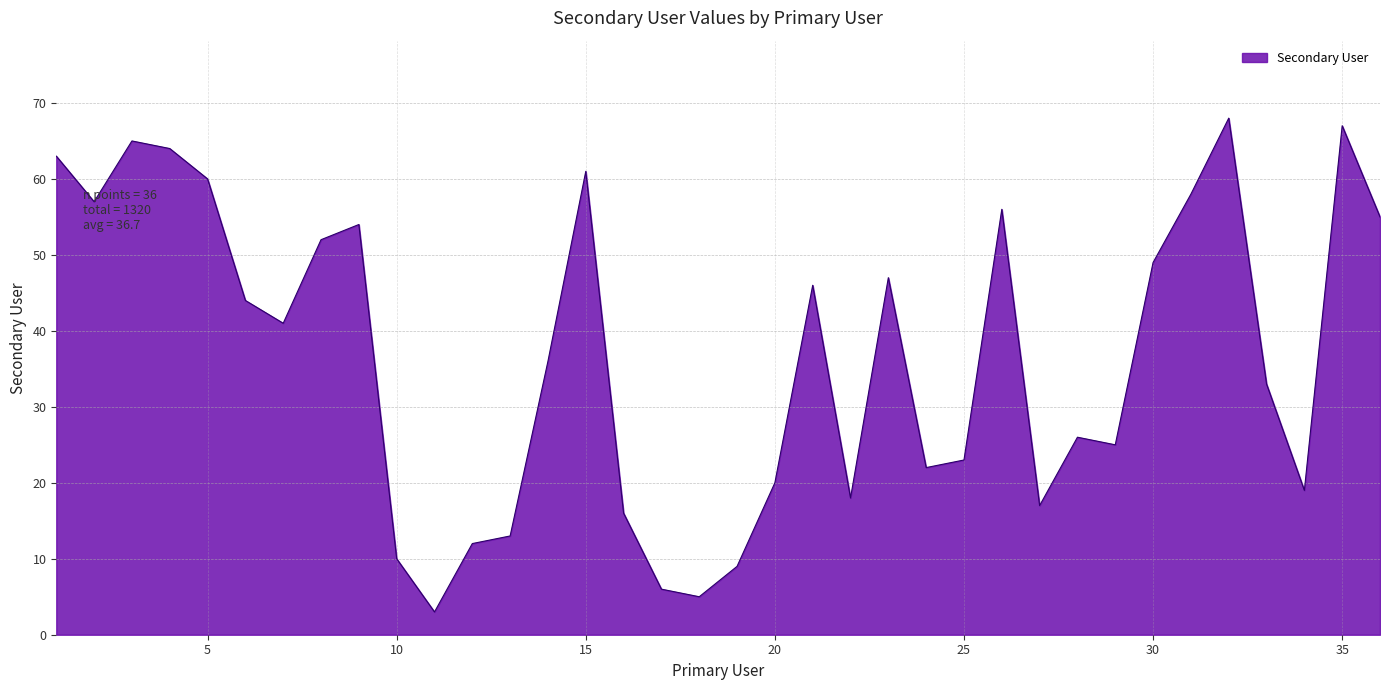

What is the minimum value shown in the chart?

3